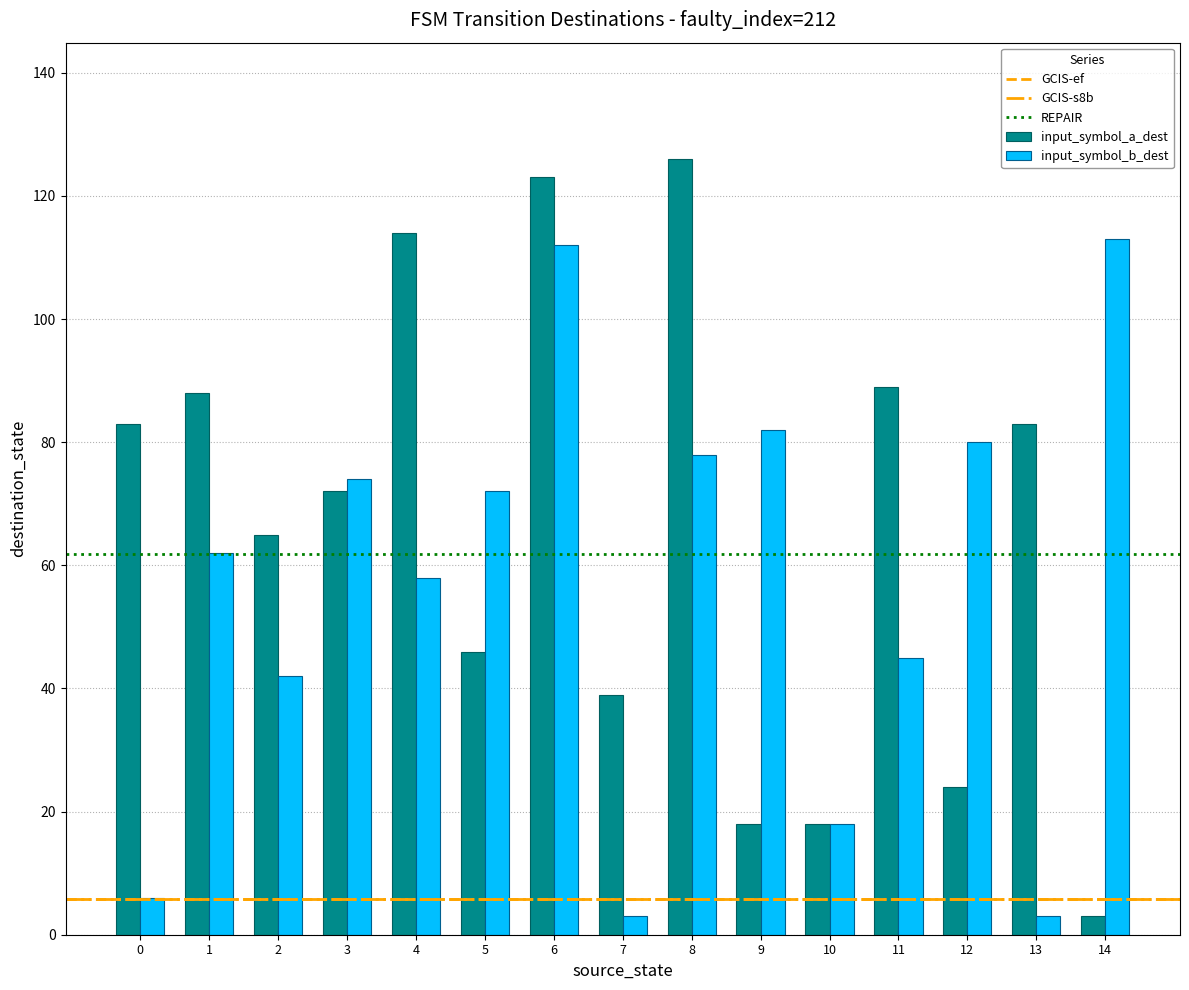

What is the difference between the maximum and second lowest values in the input_symbol_b_dest series?

110